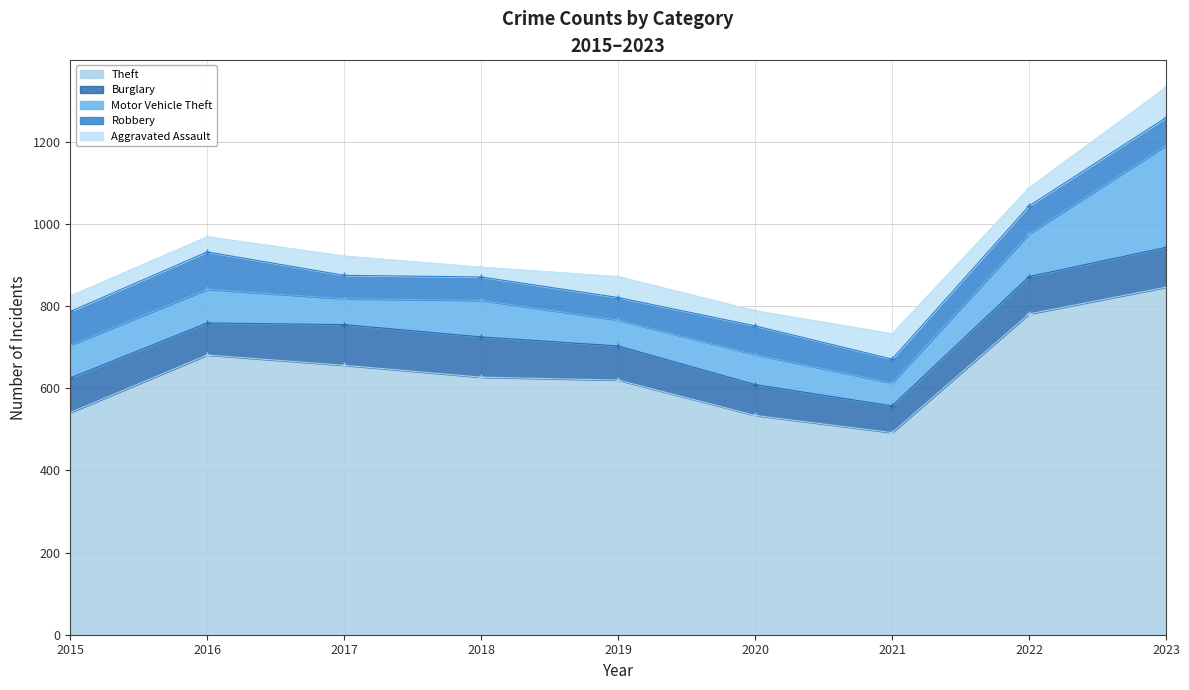

Rank the series by their maximum value, from highest to lowest.

Theft, Motor Vehicle Theft, Burglary, Robbery, Aggravated Assault